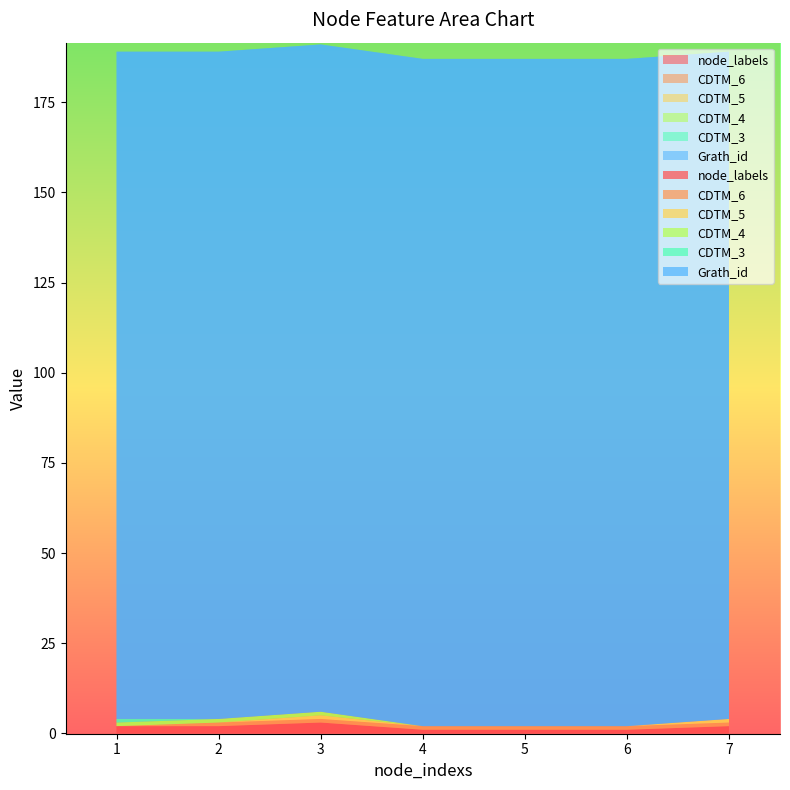

Reading left to right, transcribe all the data shown in this chart.

node_labels: 2	2	3	1	1	1	2
CDTM_6: 0	1	1	1	1	1	1
CDTM_5: 0	0	1	0	0	0	1
CDTM_4: 1	1	1	0	0	0	0
CDTM_3: 1	0	0	0	0	0	0
Grath_id: 185	185	185	185	185	185	185